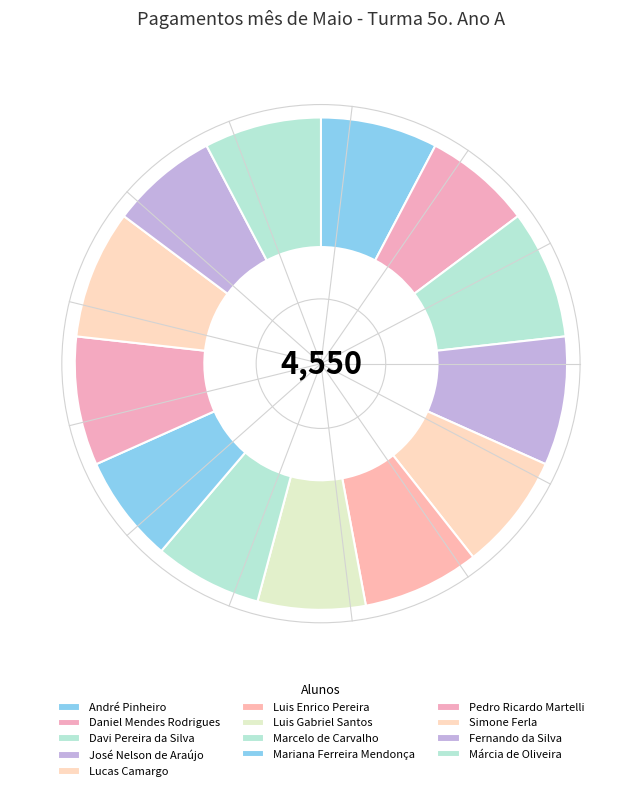

Between Luis Gabriel Santos and Márcia de Oliveira, which is larger?

Márcia de Oliveira